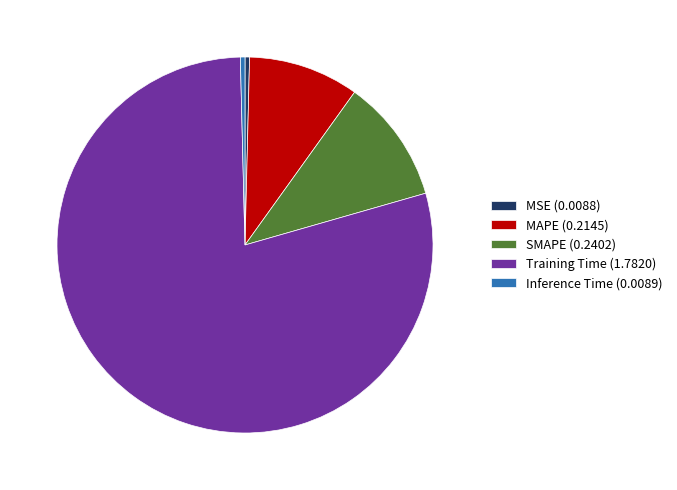

Does Training Time account for over 50% of the chart?

Yes